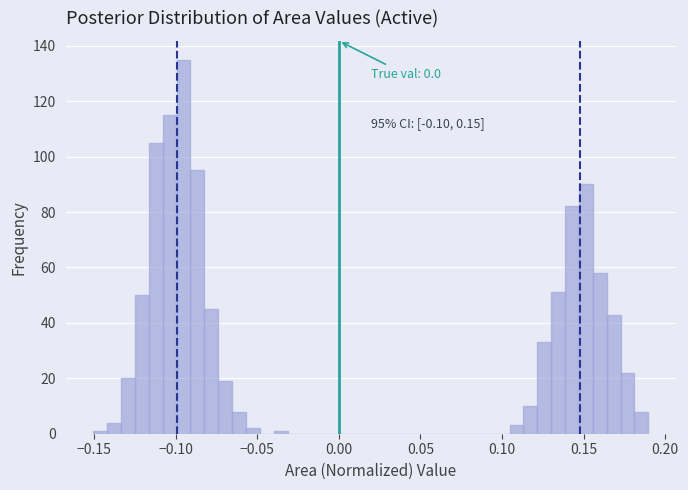

Read against the x-axis, roughly where is the centre of the tallest bar?

-0.095